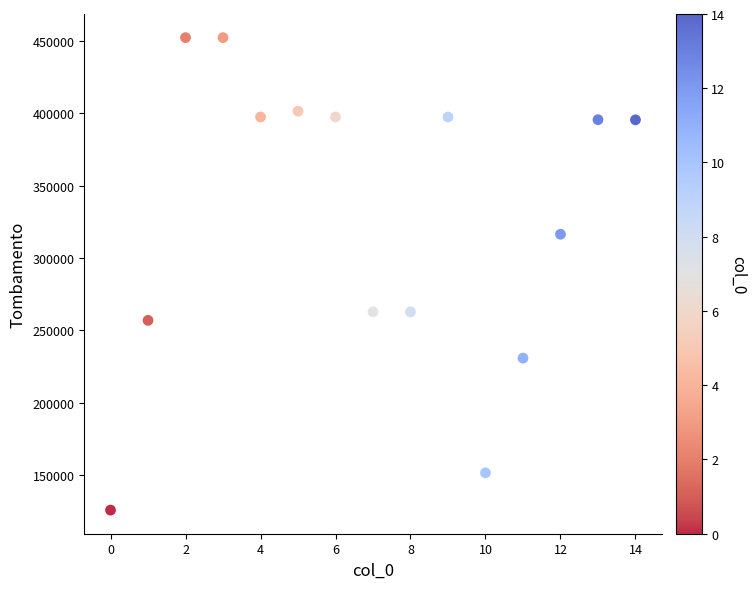

What is the range of Y values (max minus min)?

326180